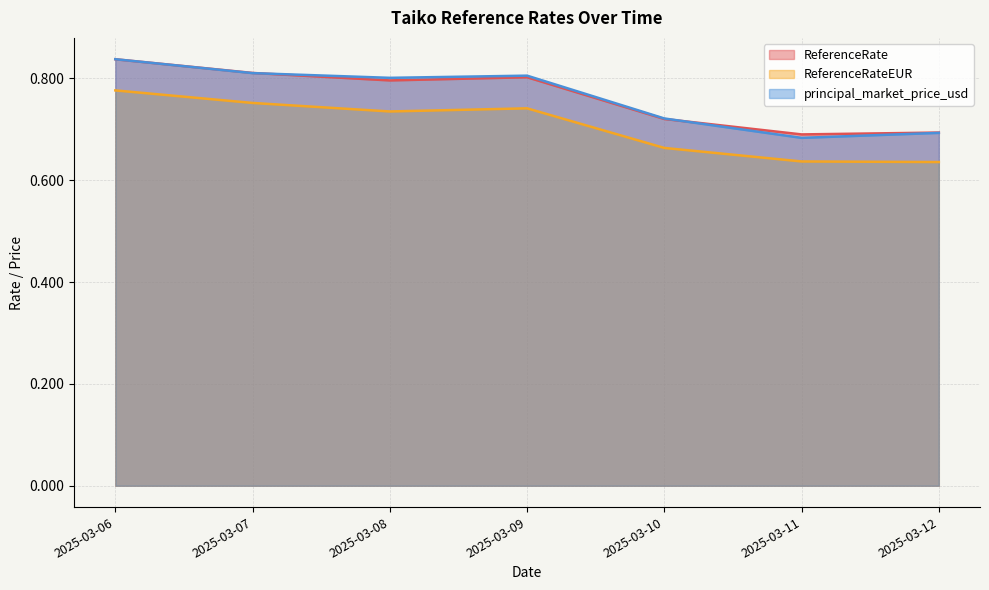

Does the chart have visible grid lines?

Yes